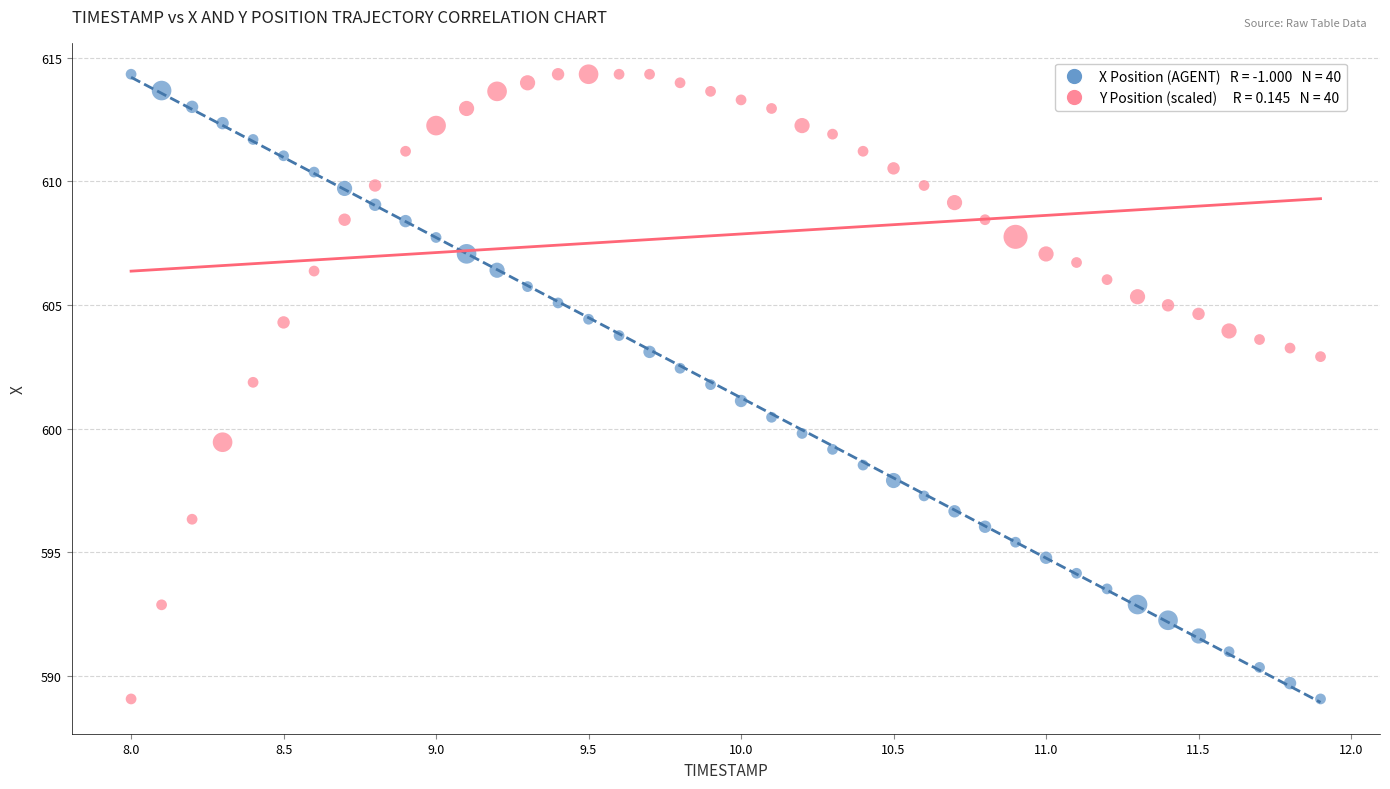

Across all data points, what is the range of Y values (max minus min)?

25.3